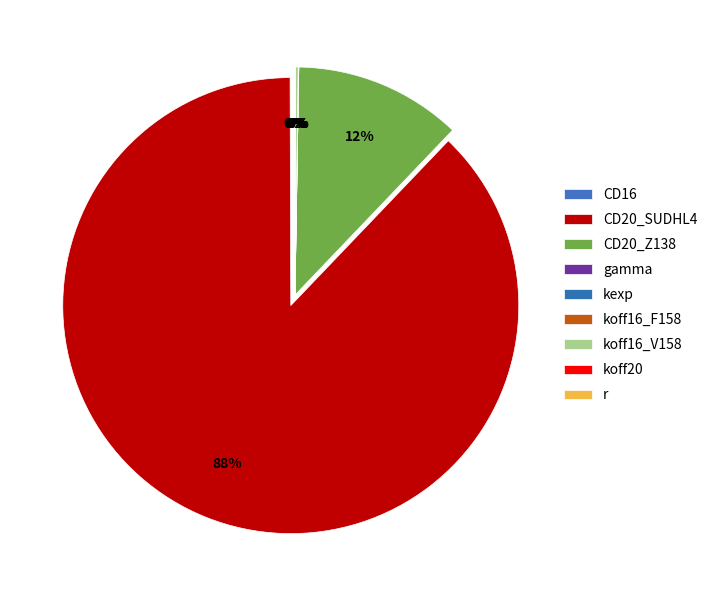

What percentage is NOT represented by CD16?

100.0%